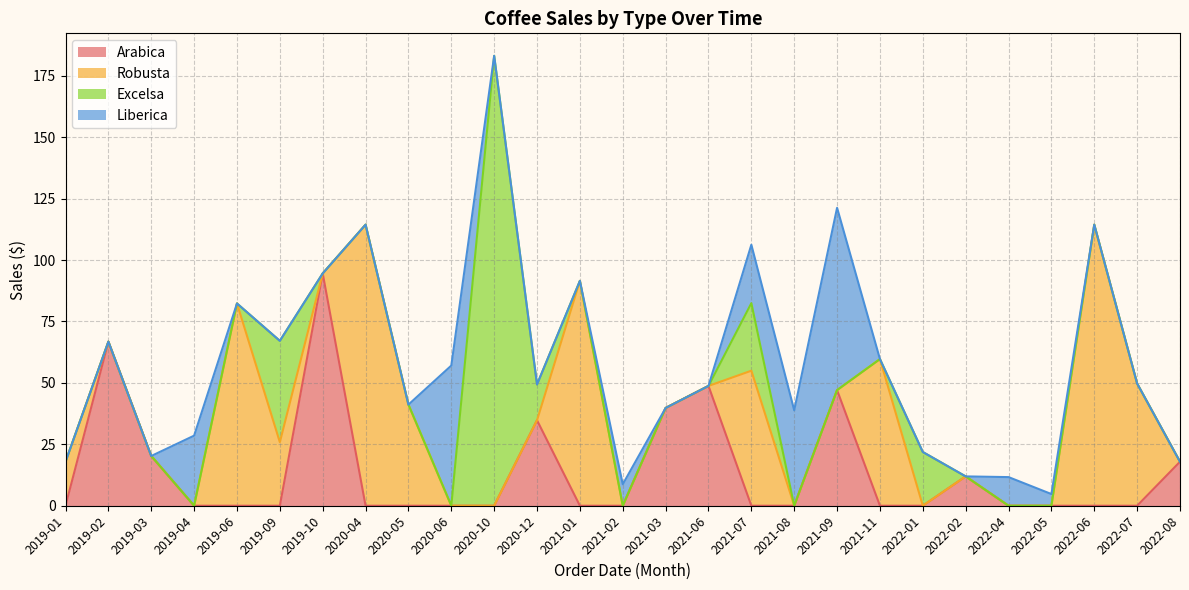

At which category does Robusta reach its first local valley?

2019-02